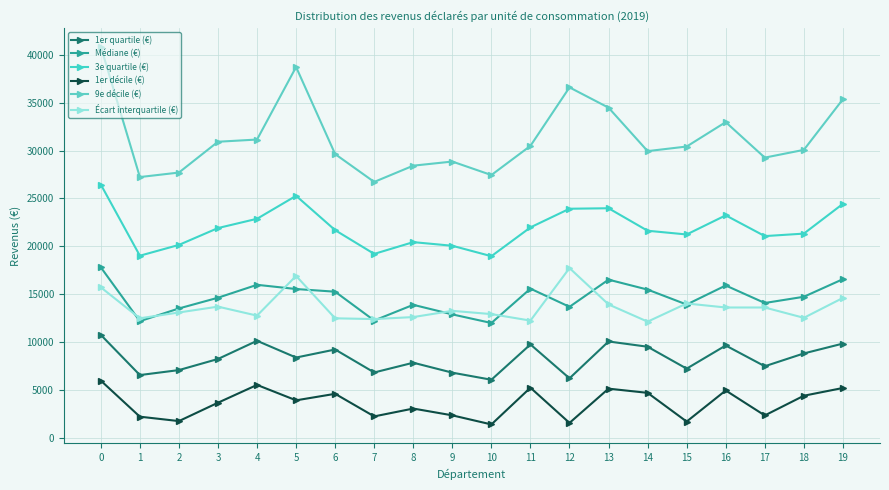

What is the minimum value for Médiane (€)?

11980